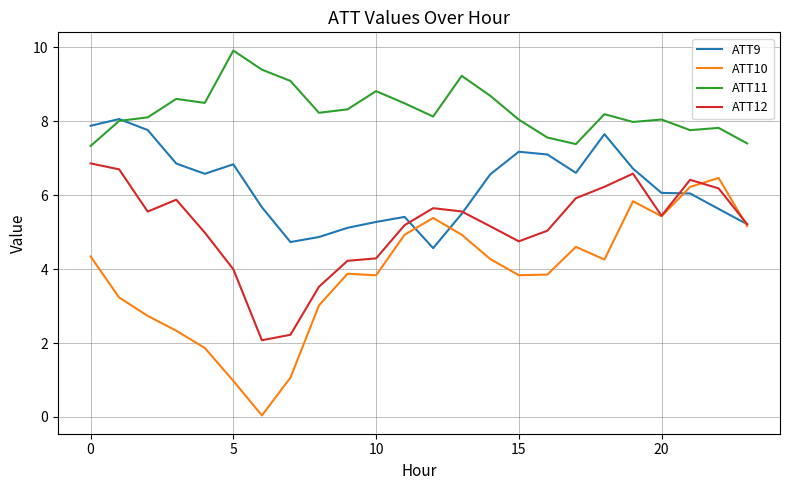

Which series has the widest spread of values?

ATT10